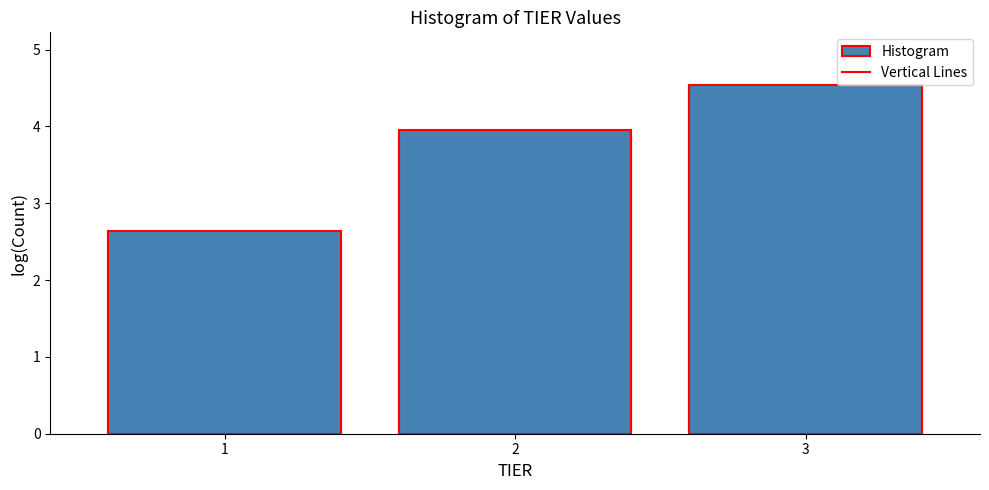

Reading left to right, list all the values displayed in this chart.

2.6	4.0	4.5